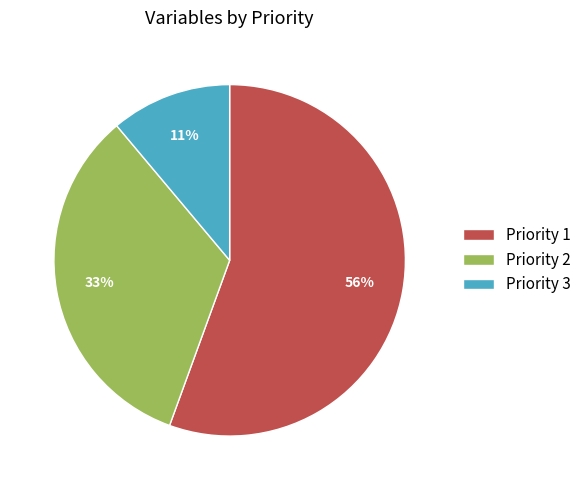

Do Priority 1 and Priority 2 together represent more than half of the pie?

Yes